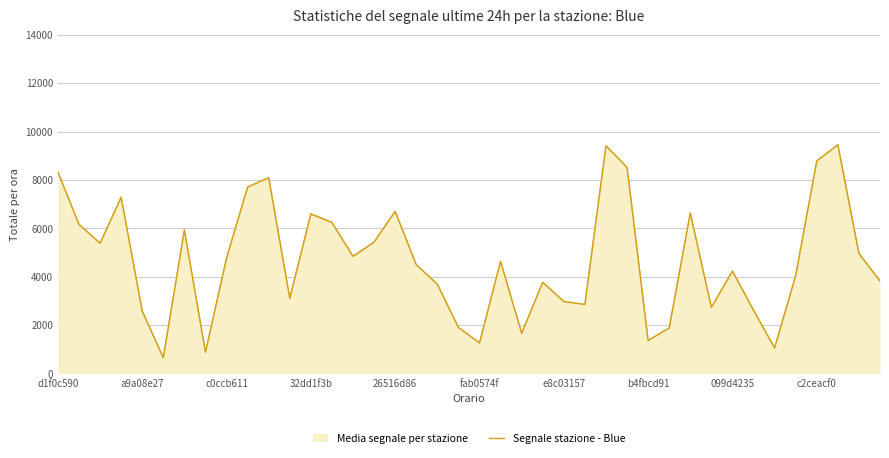

Is it true that the value at 22 is 1665?

True